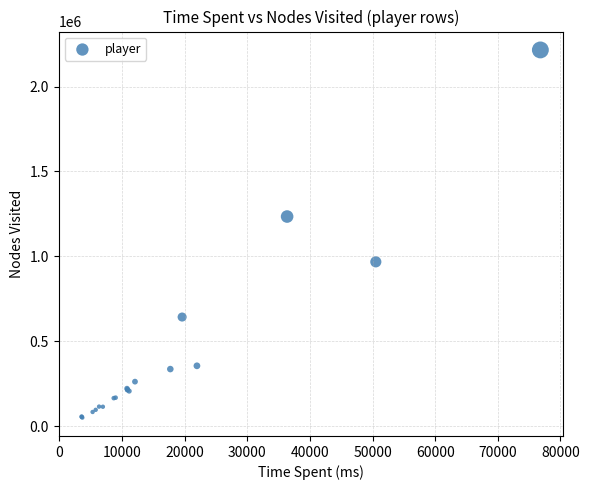

What Y value in the scatter plot is closest to 1132875?

1234404